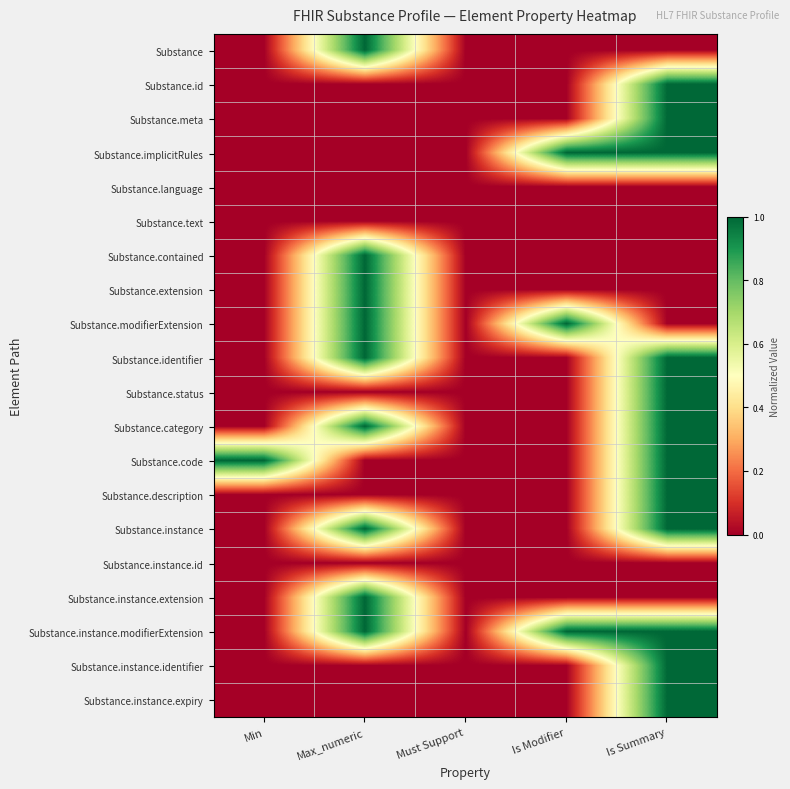

Reading left to right, transcribe all the data shown in this chart.

Substance: Min=0	Max_numeric=1	Must Support=0	Is Modifier=0	Is Summary=0
Substance.id: Min=0	Max_numeric=0	Must Support=0	Is Modifier=0	Is Summary=1
Substance.meta: Min=0	Max_numeric=0	Must Support=0	Is Modifier=0	Is Summary=1
Substance.implicitRules: Min=0	Max_numeric=0	Must Support=0	Is Modifier=1	Is Summary=1
Substance.language: Min=0	Max_numeric=0	Must Support=0	Is Modifier=0	Is Summary=0
Substance.text: Min=0	Max_numeric=0	Must Support=0	Is Modifier=0	Is Summary=0
Substance.contained: Min=0	Max_numeric=1	Must Support=0	Is Modifier=0	Is Summary=0
Substance.extension: Min=0	Max_numeric=1	Must Support=0	Is Modifier=0	Is Summary=0
Substance.modifierExtension: Min=0	Max_numeric=1	Must Support=0	Is Modifier=1	Is Summary=0
Substance.identifier: Min=0	Max_numeric=1	Must Support=0	Is Modifier=0	Is Summary=1
Substance.status: Min=0	Max_numeric=0	Must Support=0	Is Modifier=0	Is Summary=1
Substance.category: Min=0	Max_numeric=1	Must Support=0	Is Modifier=0	Is Summary=1
Substance.code: Min=1	Max_numeric=0	Must Support=0	Is Modifier=0	Is Summary=1
Substance.description: Min=0	Max_numeric=0	Must Support=0	Is Modifier=0	Is Summary=1
Substance.instance: Min=0	Max_numeric=1	Must Support=0	Is Modifier=0	Is Summary=1
Substance.instance.id: Min=0	Max_numeric=0	Must Support=0	Is Modifier=0	Is Summary=0
Substance.instance.extension: Min=0	Max_numeric=1	Must Support=0	Is Modifier=0	Is Summary=0
Substance.instance.modifierExtension: Min=0	Max_numeric=1	Must Support=0	Is Modifier=1	Is Summary=1
Substance.instance.identifier: Min=0	Max_numeric=0	Must Support=0	Is Modifier=0	Is Summary=1
Substance.instance.expiry: Min=0	Max_numeric=0	Must Support=0	Is Modifier=0	Is Summary=1